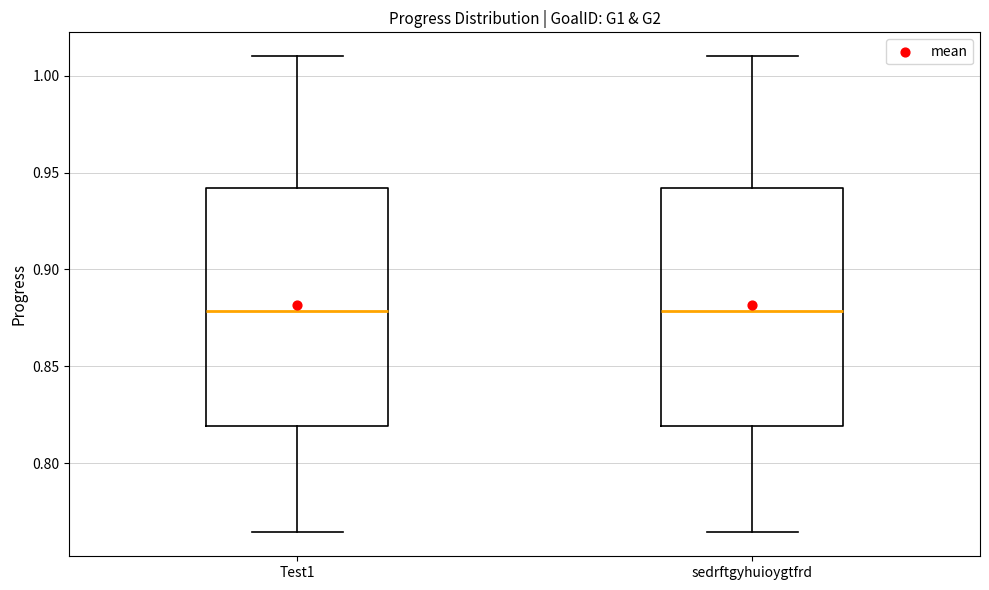

Reading left to right, transcribe this box plot: for each box, give where its median line is, the range the box spans, and where its two whiskers end, as read against the y-axis. The values are not printed on the chart, so give them approximately, as read against the axis.

Test1: median 0.880, box 0.820 to 0.940, whiskers 0.765 to 1.010
sedrftgyhuioygtfrd: median 0.880, box 0.820 to 0.940, whiskers 0.765 to 1.010